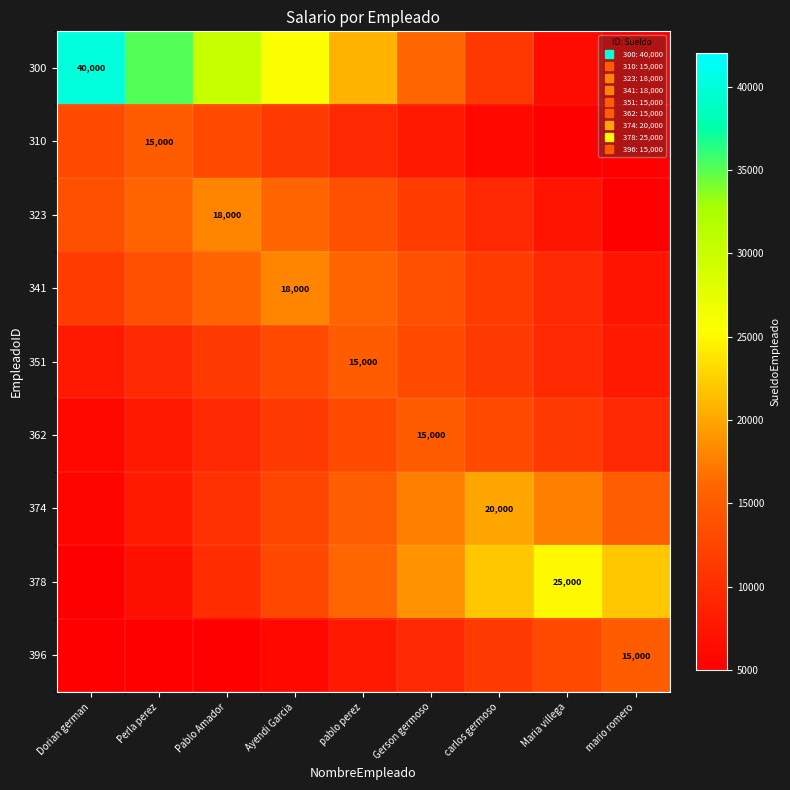

What is the spread (max minus min) of values at mario romero?

17000.0